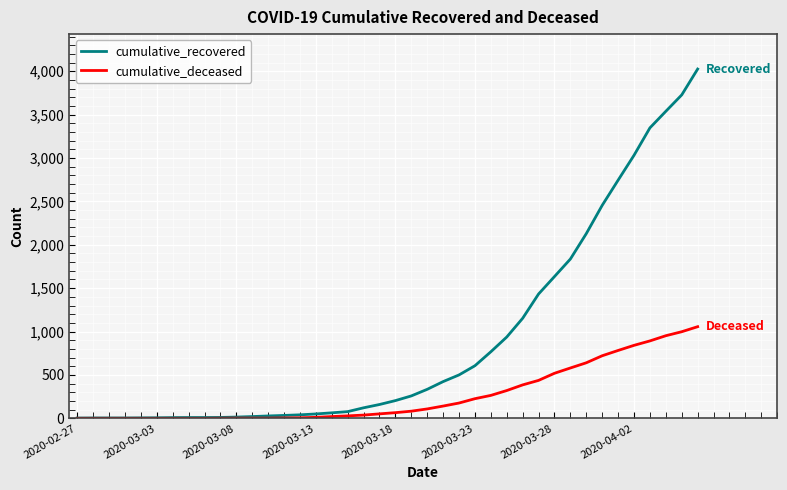

Rank the series by their maximum value, from lowest to highest.

cumulative_deceased, cumulative_recovered